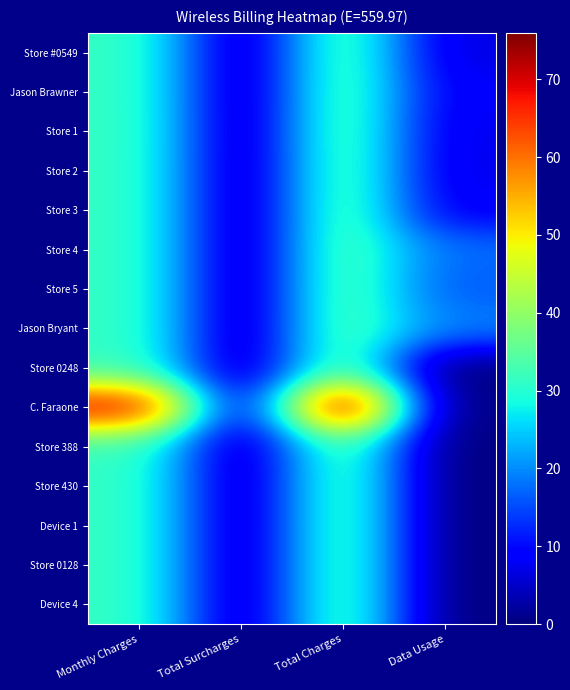

Which category has the highest value across all series?

Total Charges